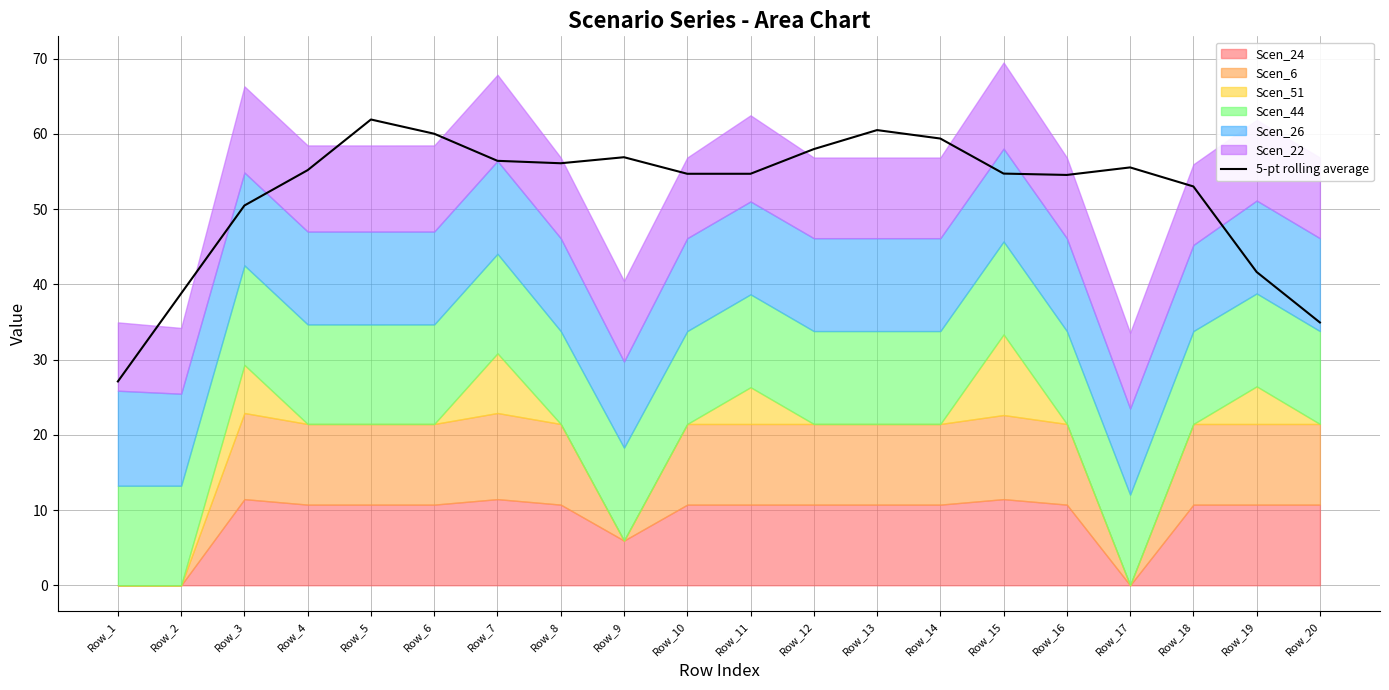

What value does the data have at Row_20?

34.9